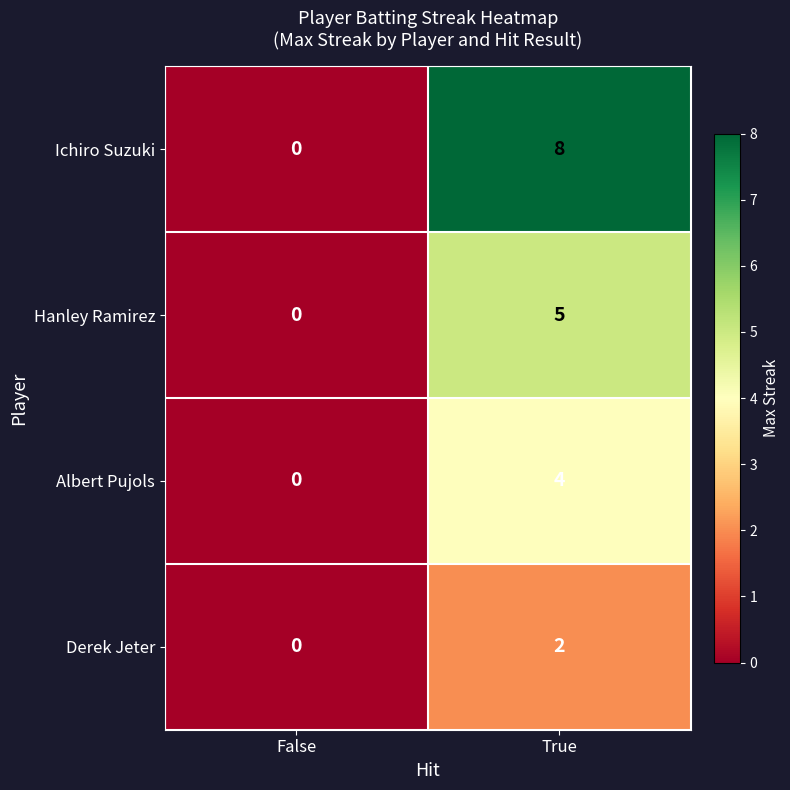

True or false: Ichiro Suzuki has a value of 4 at True.

False